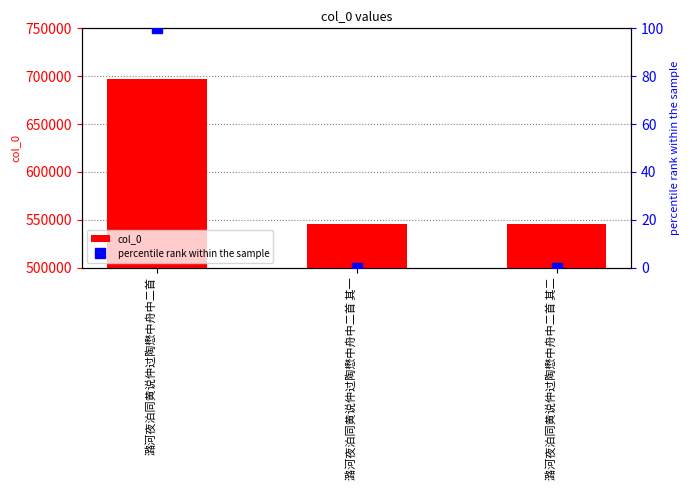

At how many categories does at least one series exceed 95687?

3